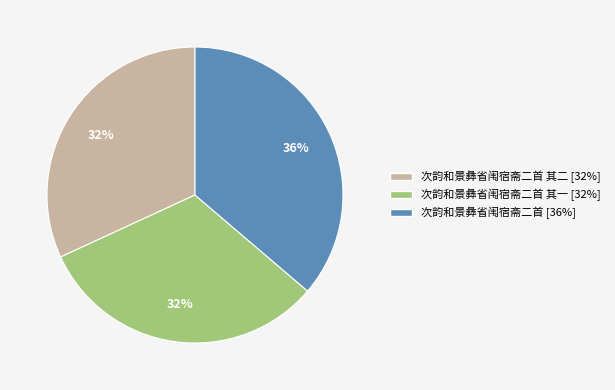

To the nearest percent, what is the difference between the largest and smallest slice percentages?

4%